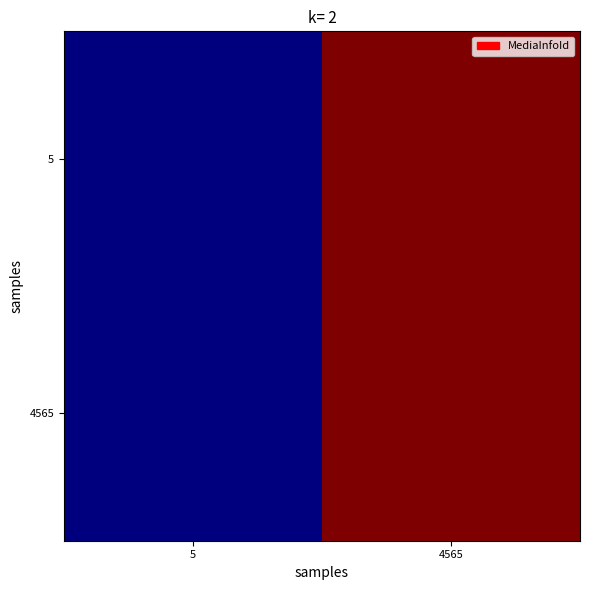

What is the total value across all series at 5?

10